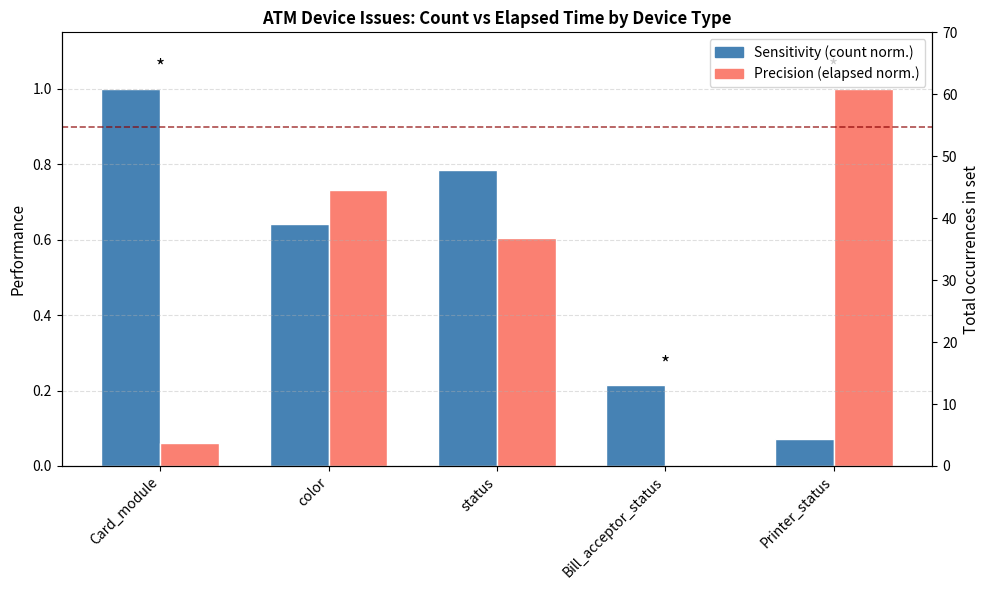

Between color and Bill_acceptor_status, which is larger?

color